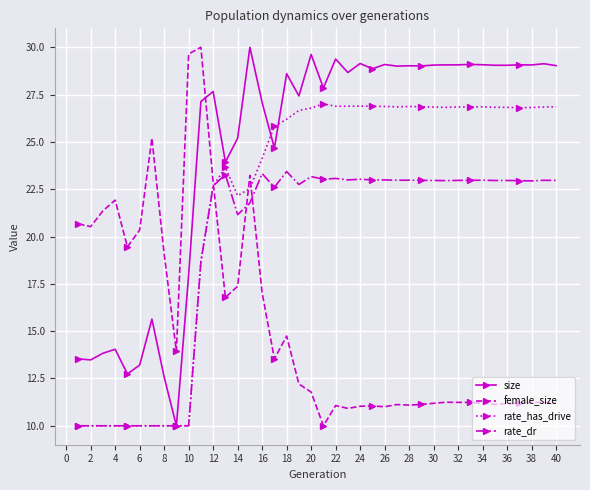

Does the chart have visible grid lines?

Yes